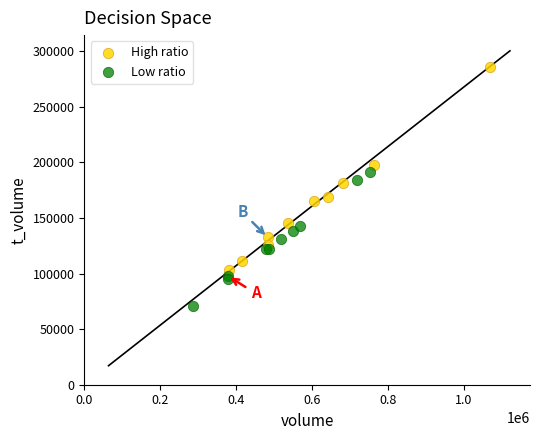

Which series reaches the maximum Y coordinate?

High ratio